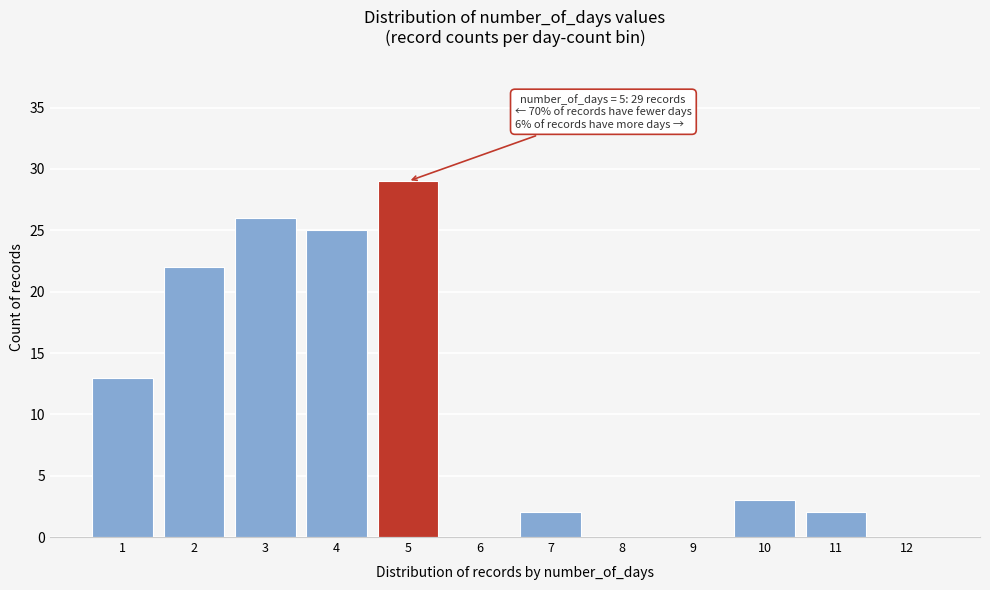

Which range on the x-axis has the tallest bar?

4.5 to 5.5